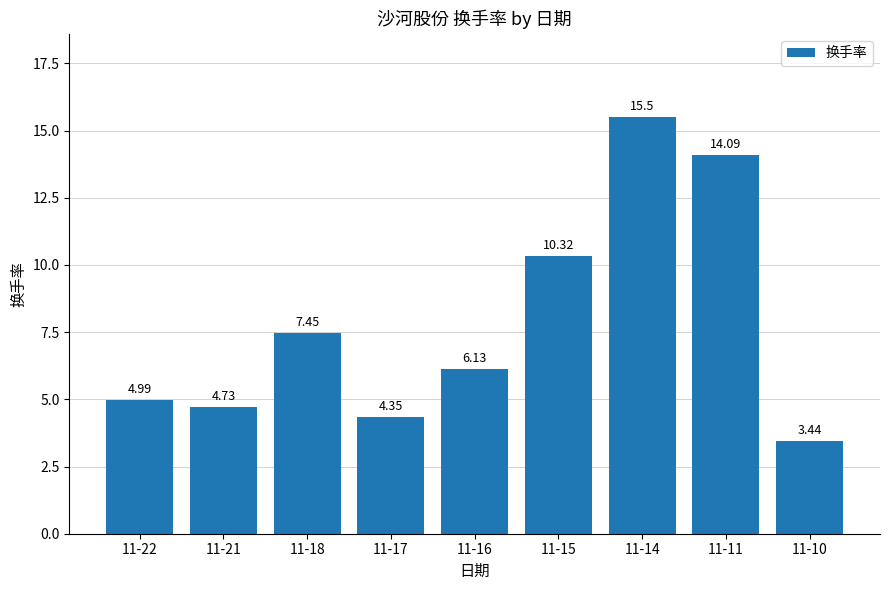

Which category has the lowest value across all series?

11-10